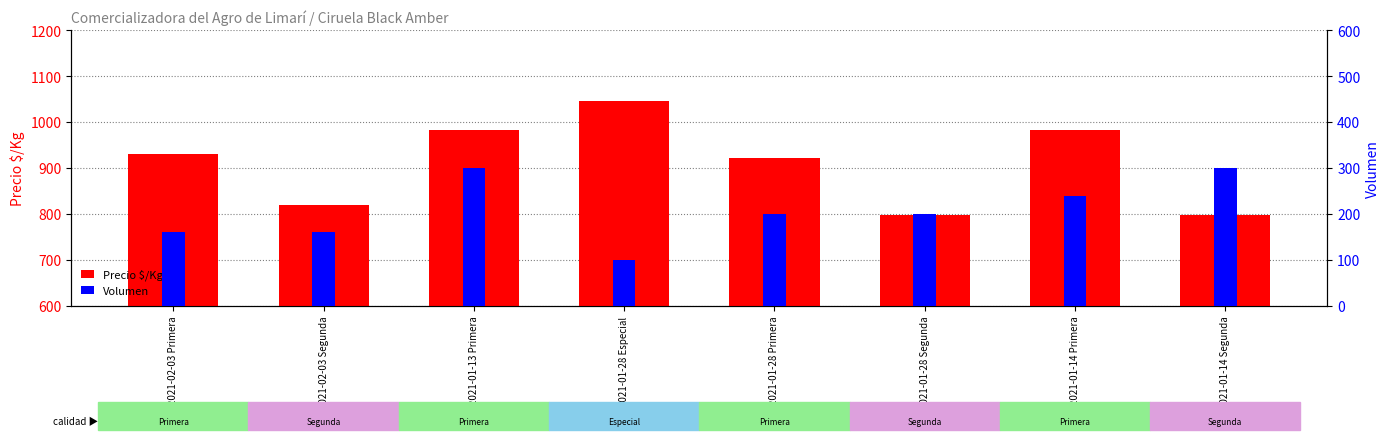

Rank the series at 2021-02-03 Segunda from lowest to highest value.

Volumen, Precio $/Kg